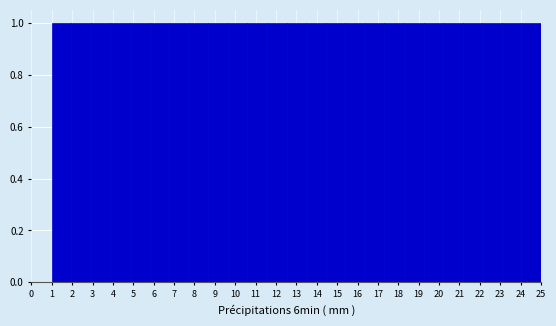

Reading left to right, transcribe this chart: for each bar, give the range it covers on the x-axis and its height. Neither the bar edges nor the heights are printed on the chart, so give them approximately, as read against the axes.

1.00 to 1.96: 1
1.96 to 2.92: 1
2.92 to 3.88: 1
3.88 to 4.84: 1
4.84 to 5.80: 1
5.80 to 6.76: 1
6.76 to 7.72: 1
7.72 to 8.68: 1
8.68 to 9.64: 1
9.64 to 10.60: 1
10.60 to 11.56: 1
11.56 to 12.52: 1
12.52 to 13.48: 1
13.48 to 14.44: 1
14.44 to 15.40: 1
15.40 to 16.36: 1
16.36 to 17.32: 1
17.32 to 18.28: 1
18.28 to 19.24: 1
19.24 to 20.20: 1
20.20 to 21.16: 1
21.16 to 22.12: 1
22.12 to 23.08: 1
23.08 to 24.04: 1
24.04 to 25.00: 1